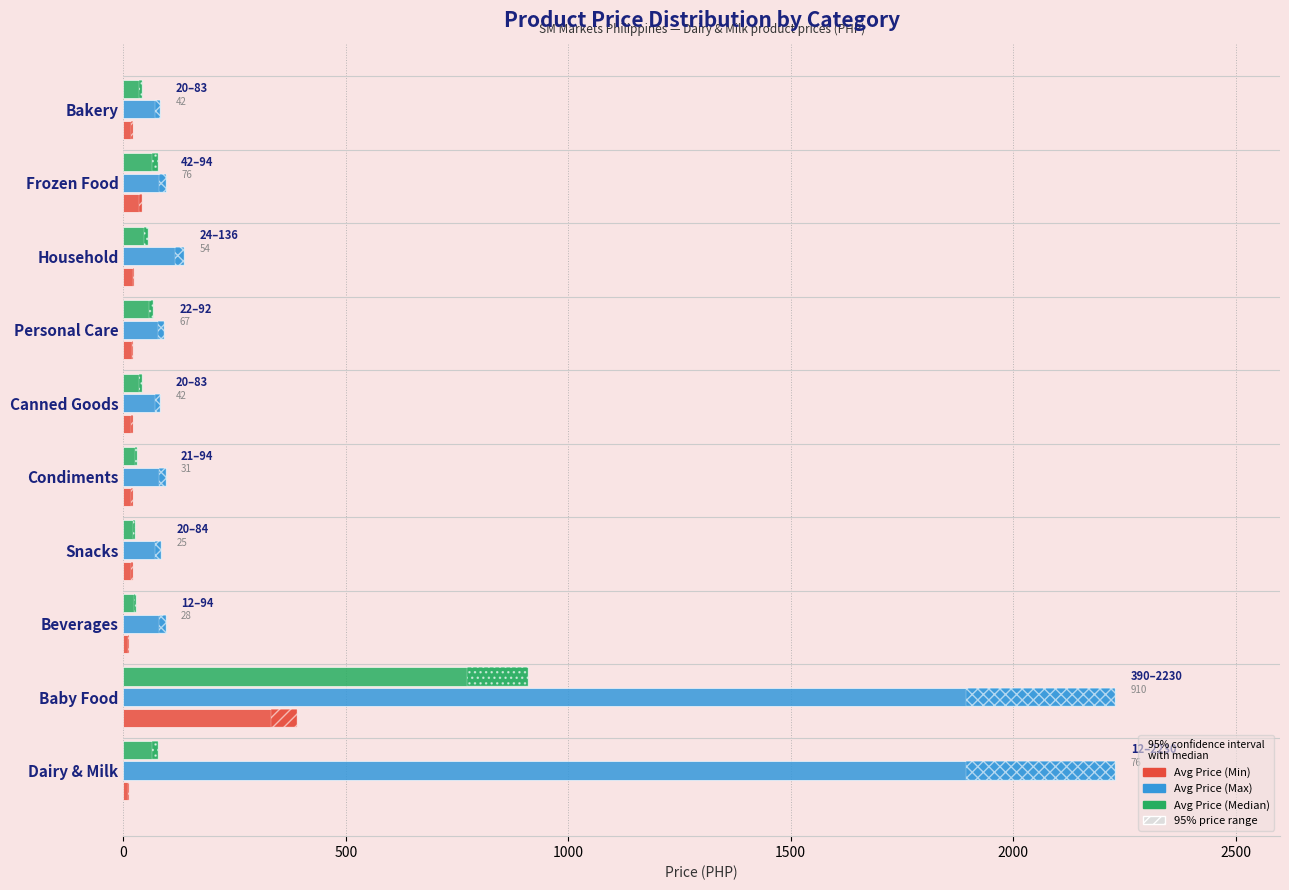

Which series changed the most between Snacks and Condiments?

Avg Price (Max)